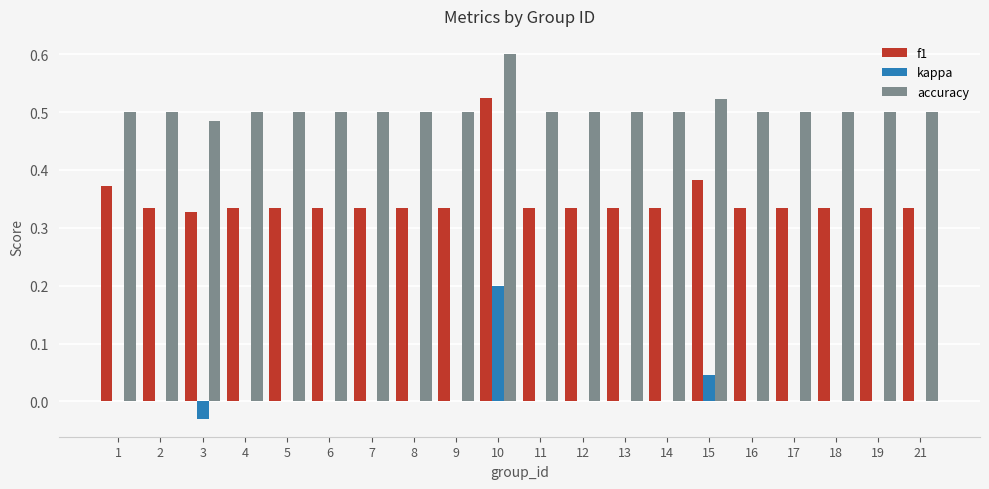

Are the bars grouped side by side (vs. stacked)?

Yes